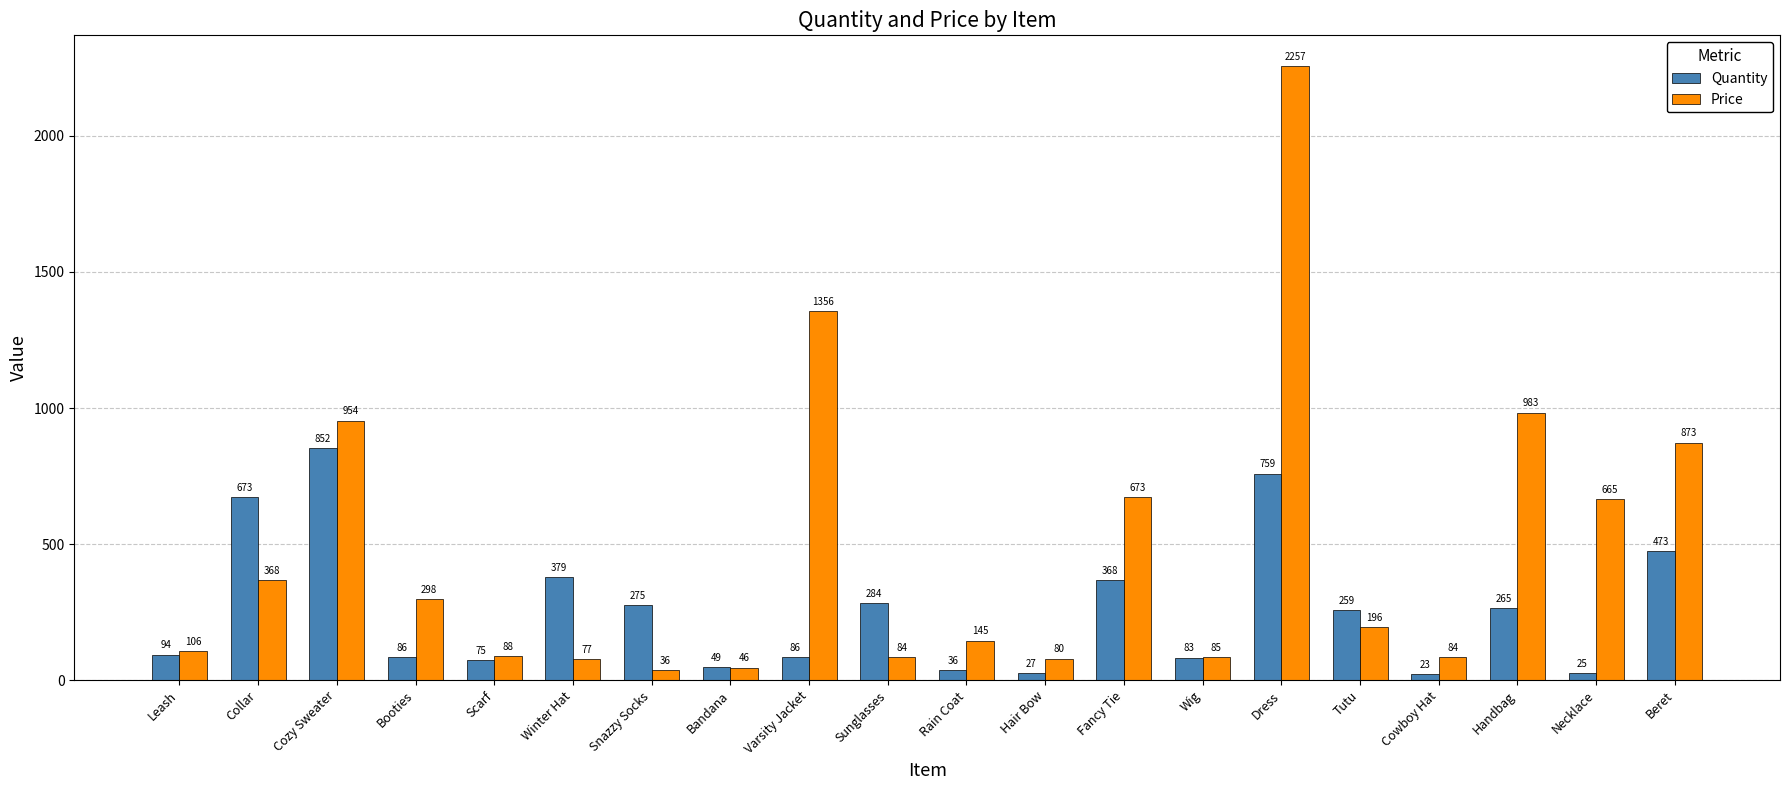

What are all the series names shown in the legend?

Quantity, Price